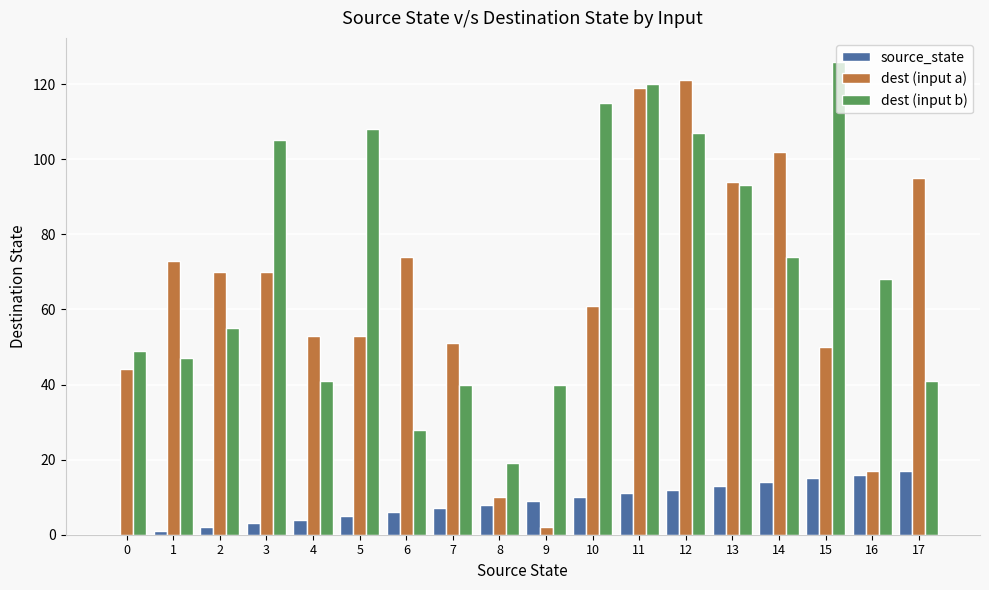

True or false: dest (input b) has a value of 55 at 2.

True